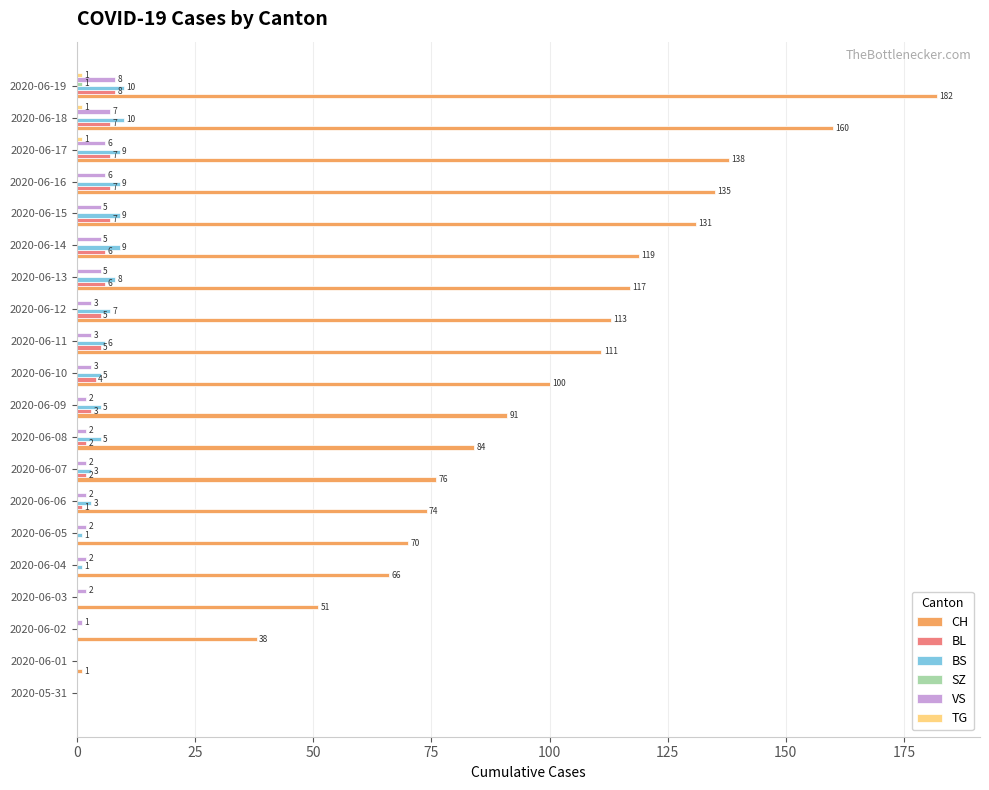

The value of BS at 2020-06-04 is 1. True or false?

True